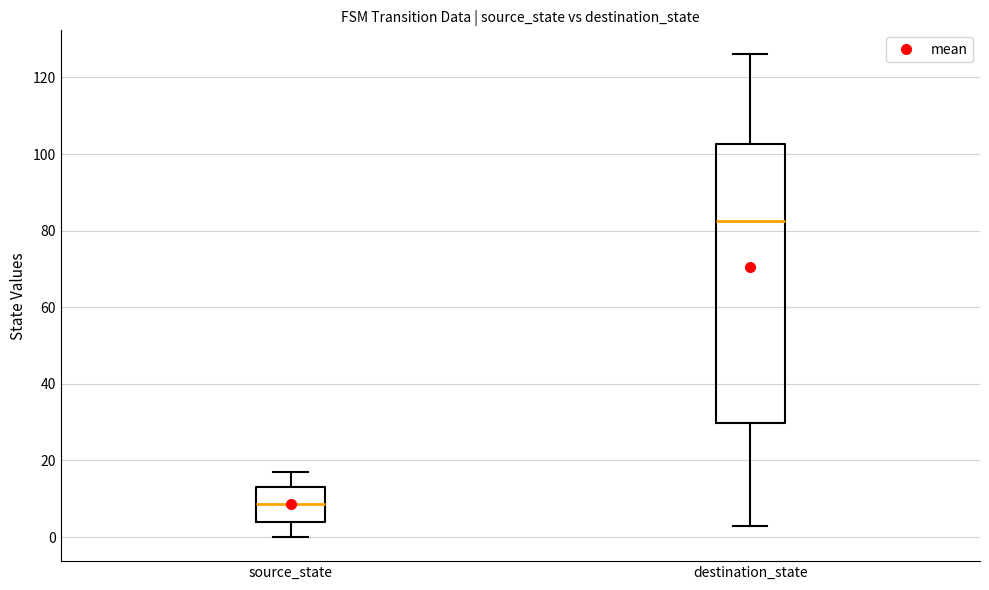

Which box is the tallest, from its lower edge to its upper edge?

destination_state